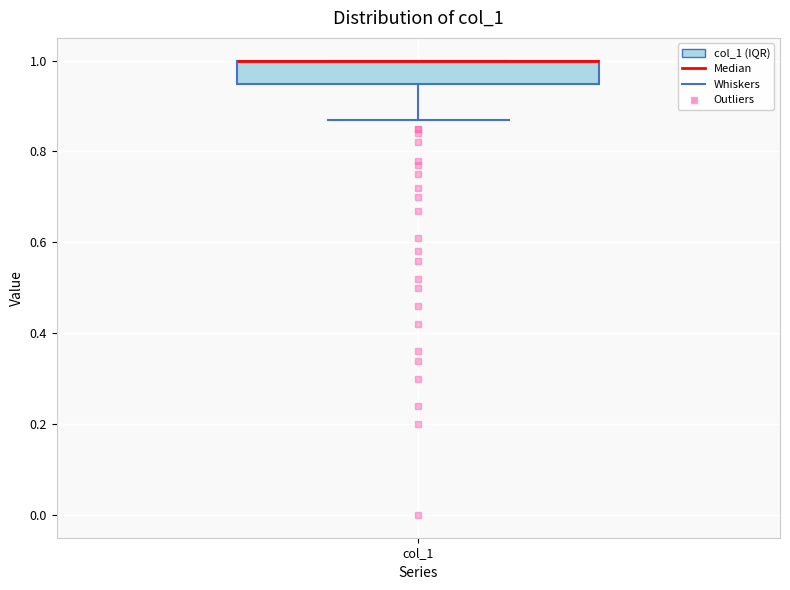

Where is the upper edge of the box for col_1 on the y-axis? The values are not printed on the chart, so give them approximately, as read against the axis.

1.00